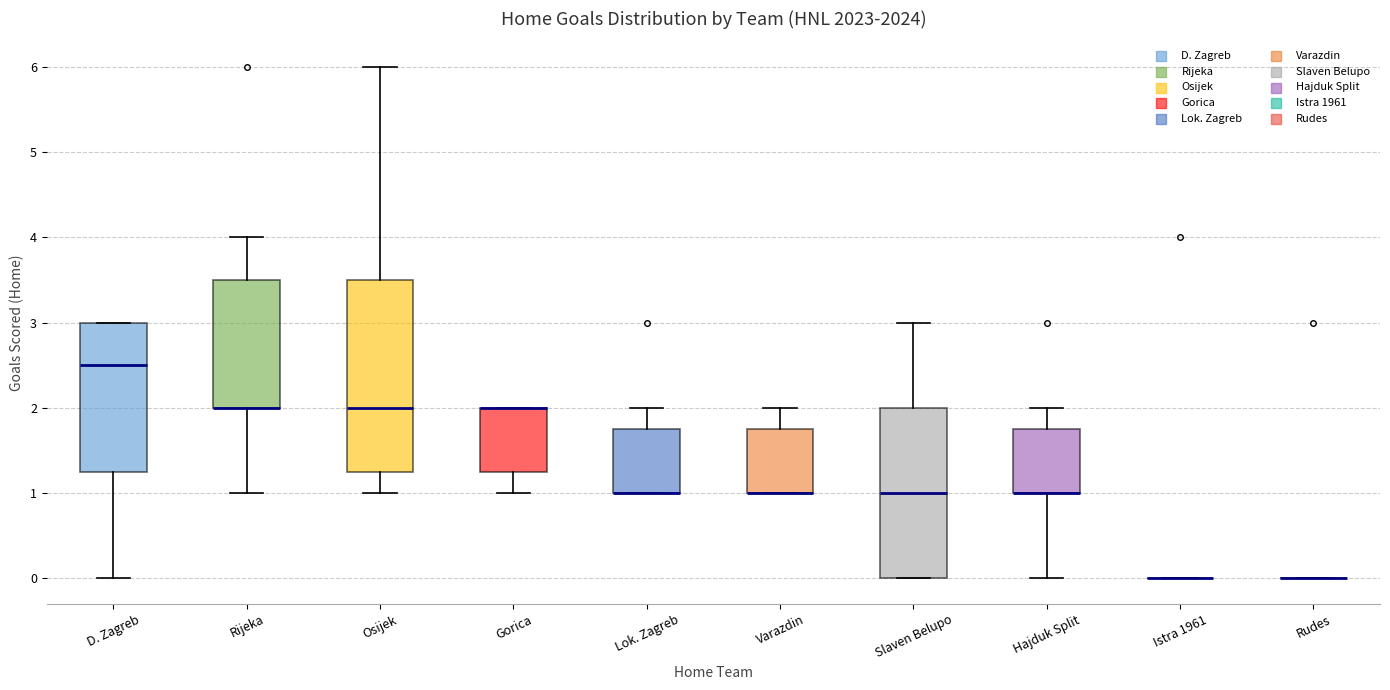

Reading left to right, read every box against the y-axis: the position of its median line, the range the box covers, and the ends of its whiskers. The values are not printed on the chart, so give them approximately, as read against the axis.

D. Zagreb: median 2.5, box 1.3 to 3.0, whiskers 0.0 to 3.0
Rijeka: median 2.0 (drawn on the box's lower edge), box 2.0 to 3.5, whiskers 1.0 to 4.0
Osijek: median 2.0, box 1.3 to 3.5, whiskers 1.0 to 6.0
Gorica: median 2.0 (drawn on the box's upper edge), box 1.3 to 2.0, whiskers 1.0 to 2.0
Lok. Zagreb: median 1.0 (drawn on the box's lower edge), box 1.0 to 1.8, whiskers 1.0 to 2.0
Varazdin: median 1.0 (drawn on the box's lower edge), box 1.0 to 1.8, whiskers 1.0 to 2.0
Slaven Belupo: median 1.0, box 0.0 to 2.0, whiskers 0.0 to 3.0
Hajduk Split: median 1.0 (drawn on the box's lower edge), box 1.0 to 1.8, whiskers 0.0 to 2.0
Istra 1961: box collapsed to a line at 0.0, whiskers 0.0 to 0.0
Rudes: box collapsed to a line at 0.0, whiskers 0.0 to 0.0